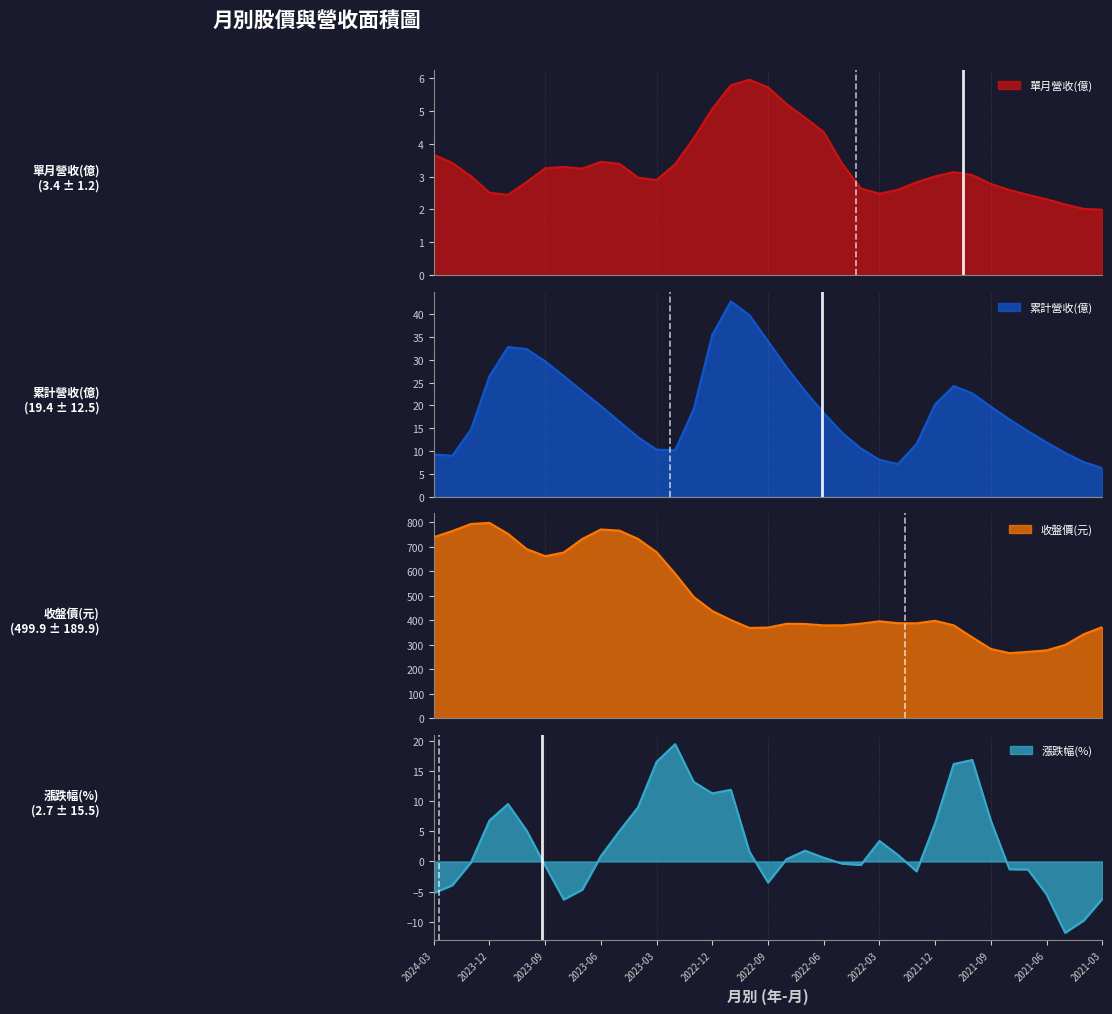

How many values in the 收盤價(元) series are below 418?

18